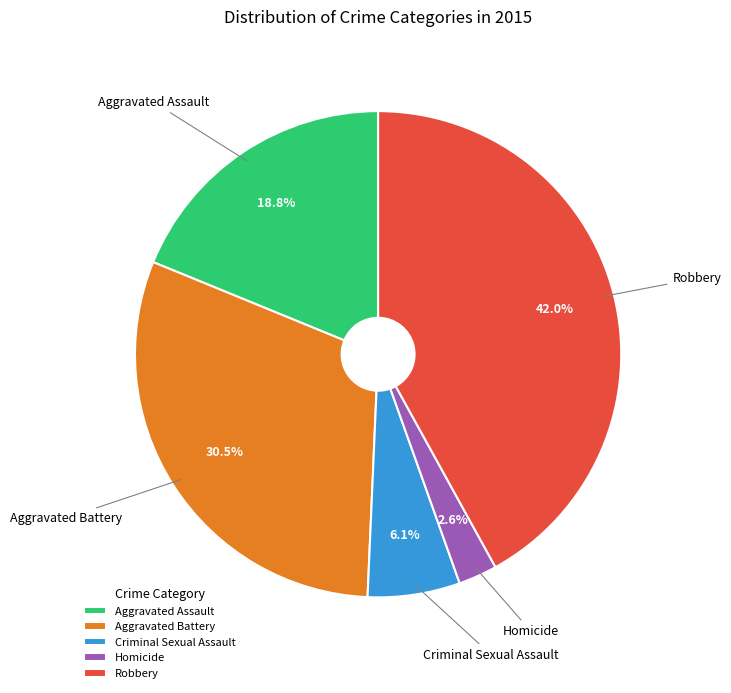

Do Homicide and Aggravated Assault together represent more than half of the pie?

No